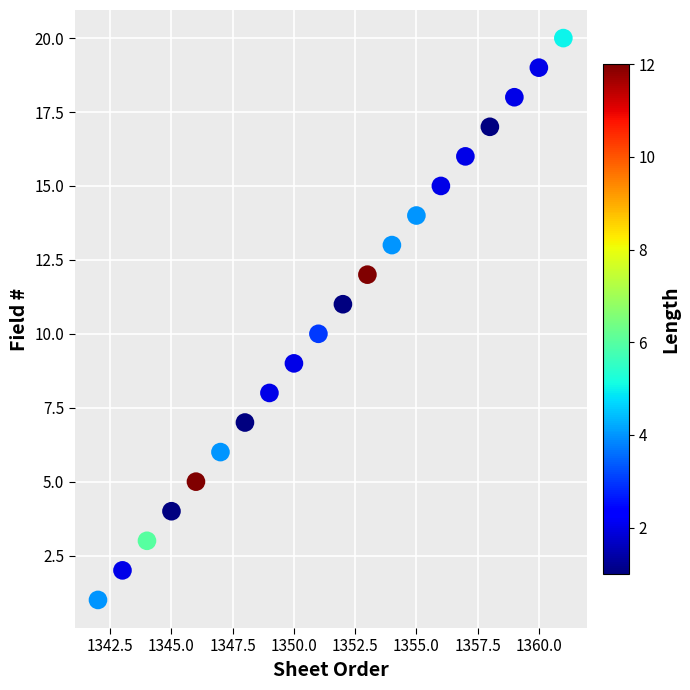

What is the range of X values (max minus min)?

19